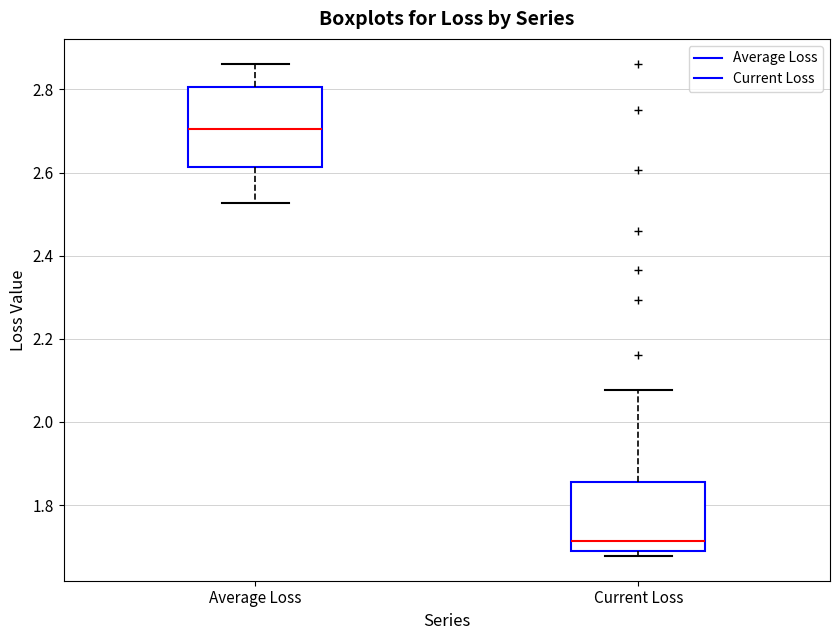

Reading left to right, transcribe this box plot: for each box, give where its median line is, the range the box spans, and where its two whiskers end, as read against the y-axis. The values are not printed on the chart, so give them approximately, as read against the axis.

Average Loss: median 2.70, box 2.62 to 2.80, whiskers 2.52 to 2.86
Current Loss: median 1.72, box 1.68 to 1.86, whiskers 1.68 (just below the box's lower edge) to 2.08